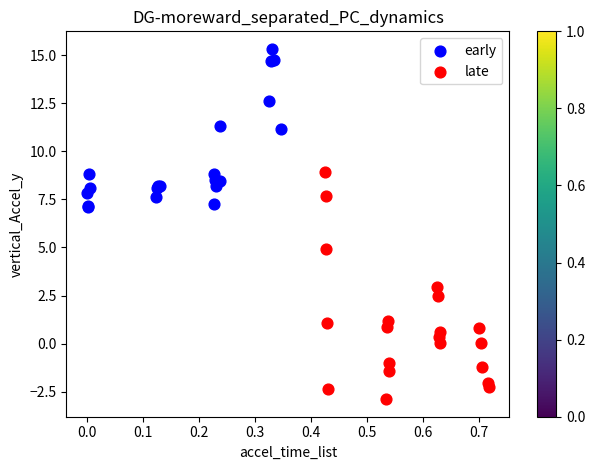

Which series reaches the maximum Y coordinate?

early